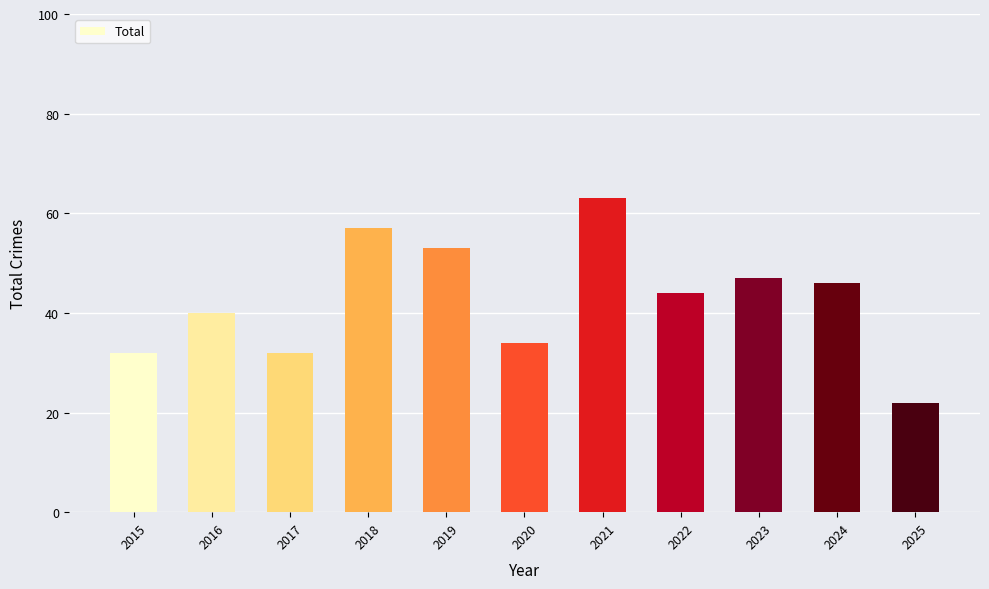

What is the approximate value at 2023, to the nearest 5?

45